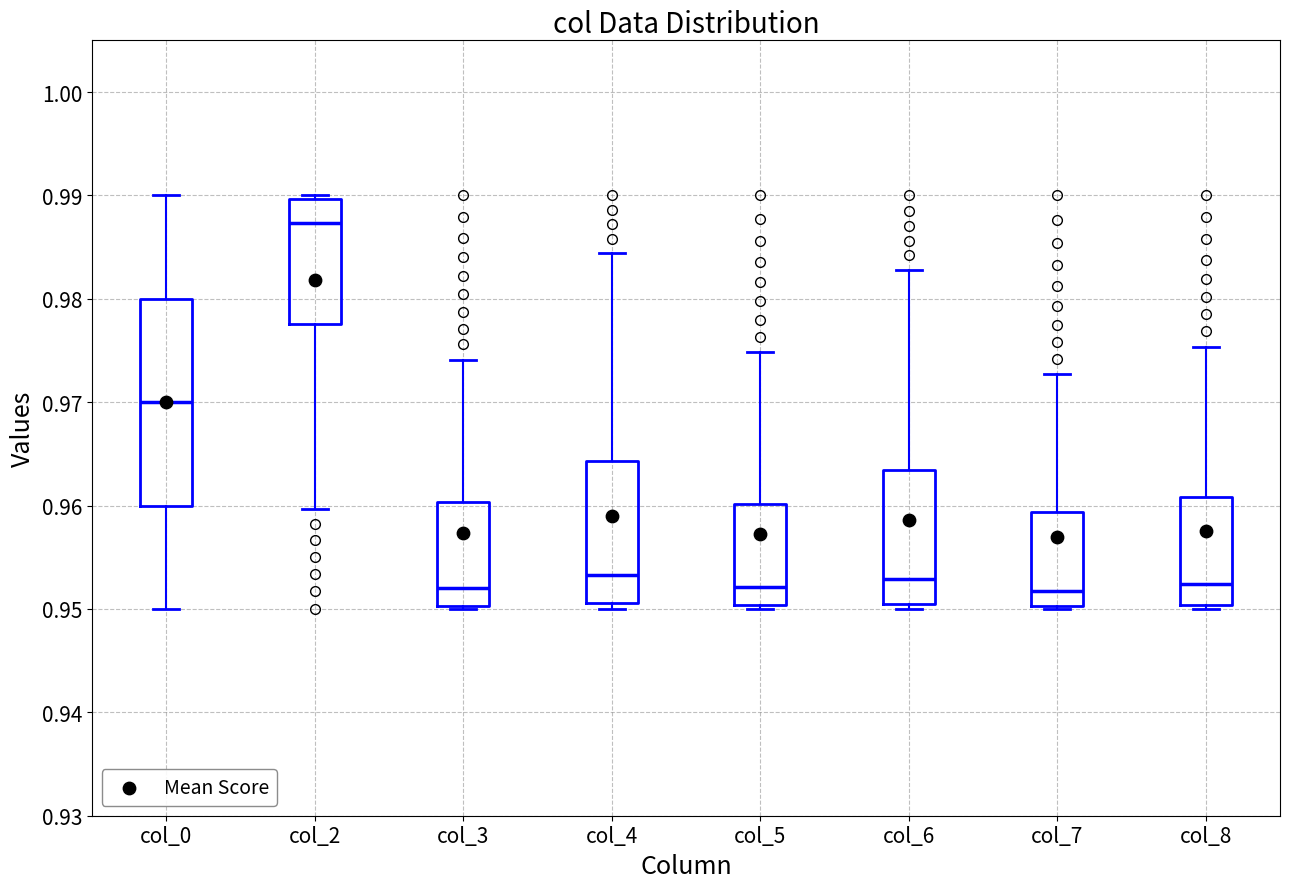

Which box is the tallest, from its lower edge to its upper edge?

col_0